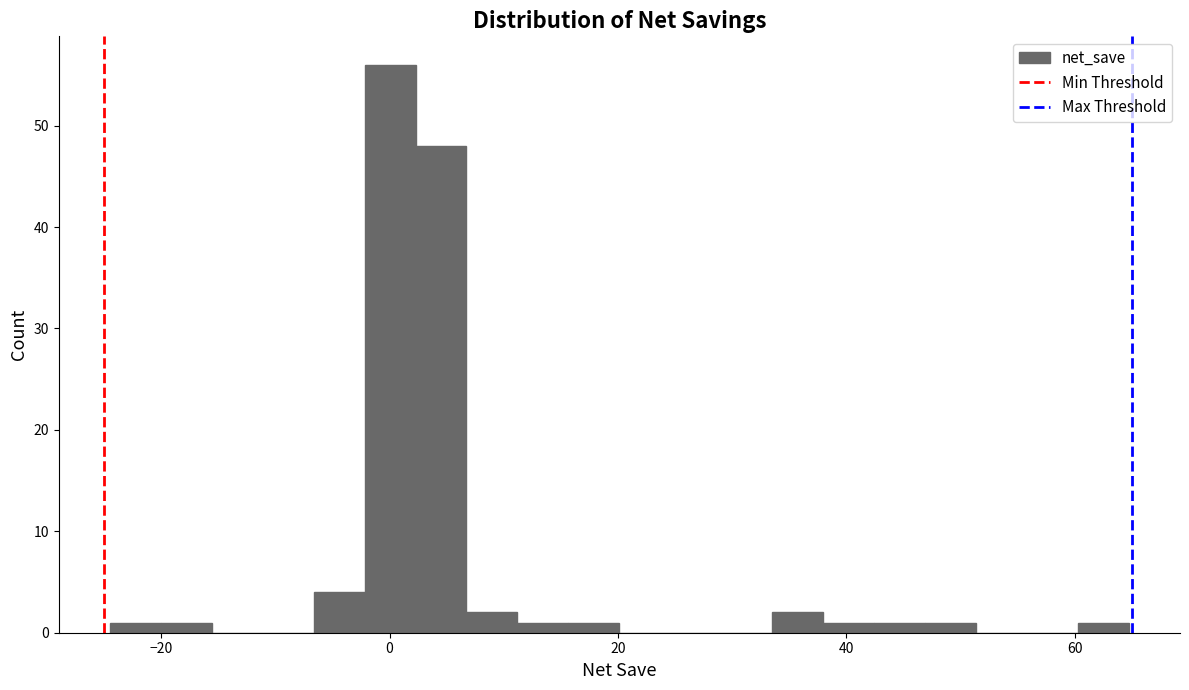

Around what value on the x-axis is the tallest bar? Give the approximate position of its centre, as read against the axis.

0